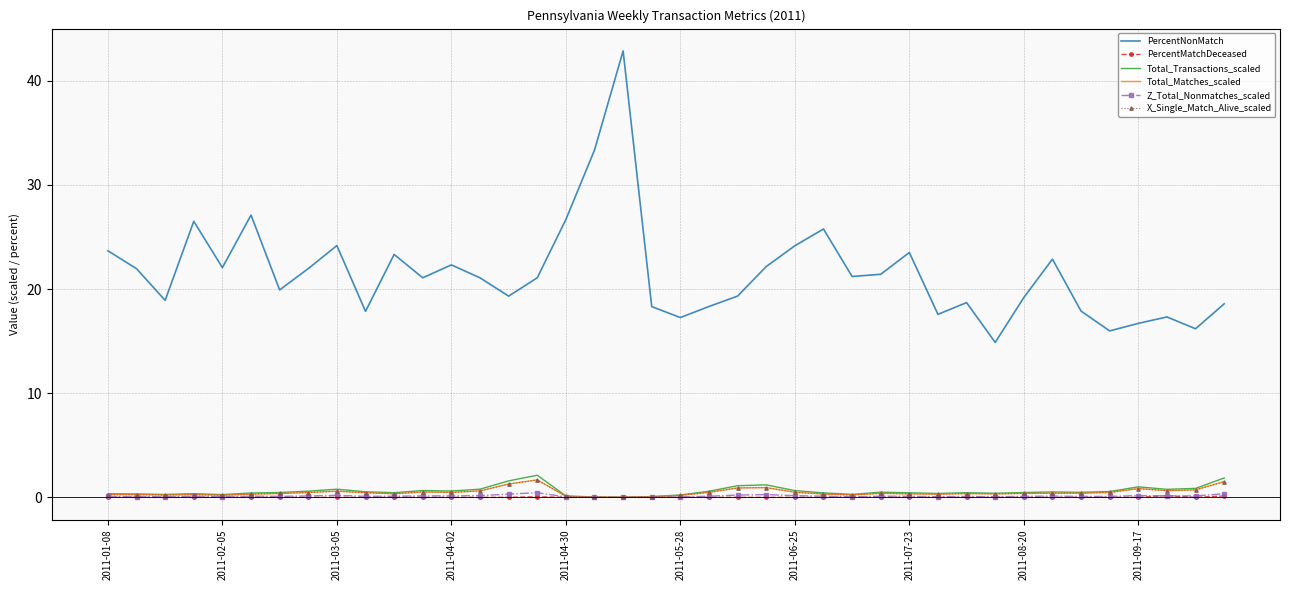

What is the greatest value displayed?

42.9